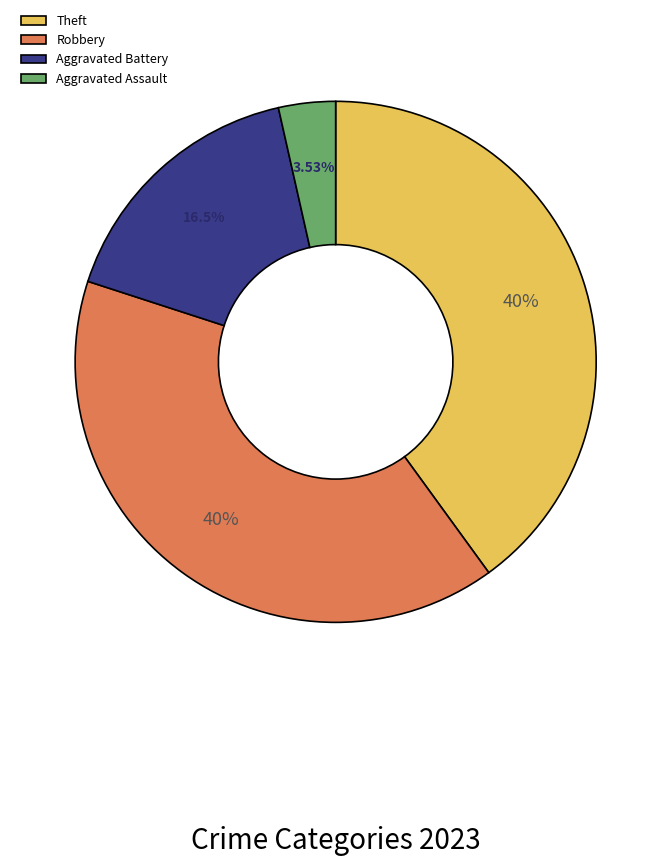

What percentage is NOT represented by Robbery?

60.0%